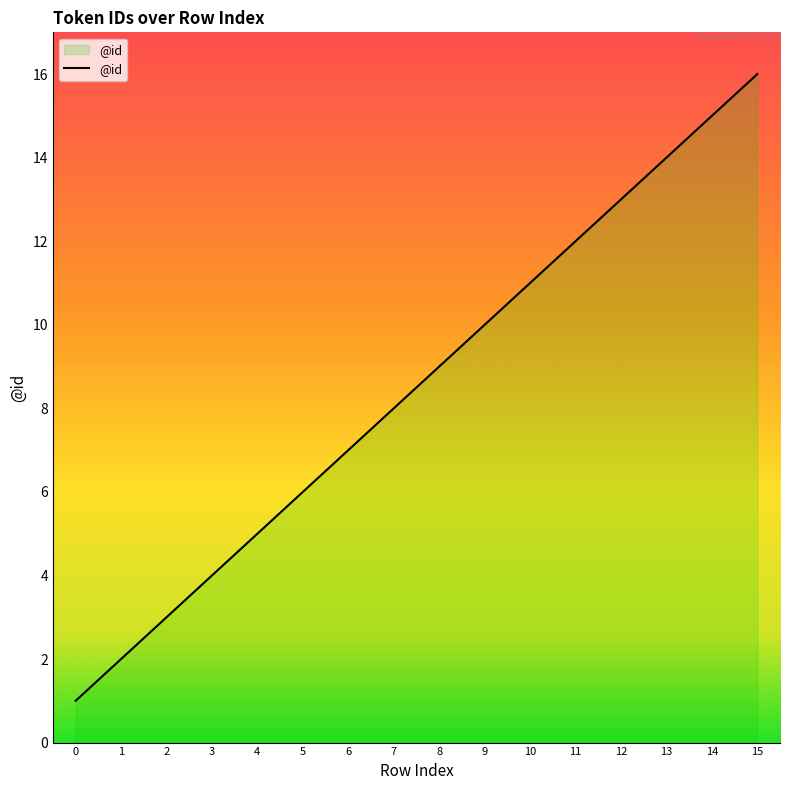

Rank the categories by value from lowest to highest.

0, 1, 2, 3, 4, 5, 6, 7, 8, 9, 10, 11, 12, 13, 14, 15